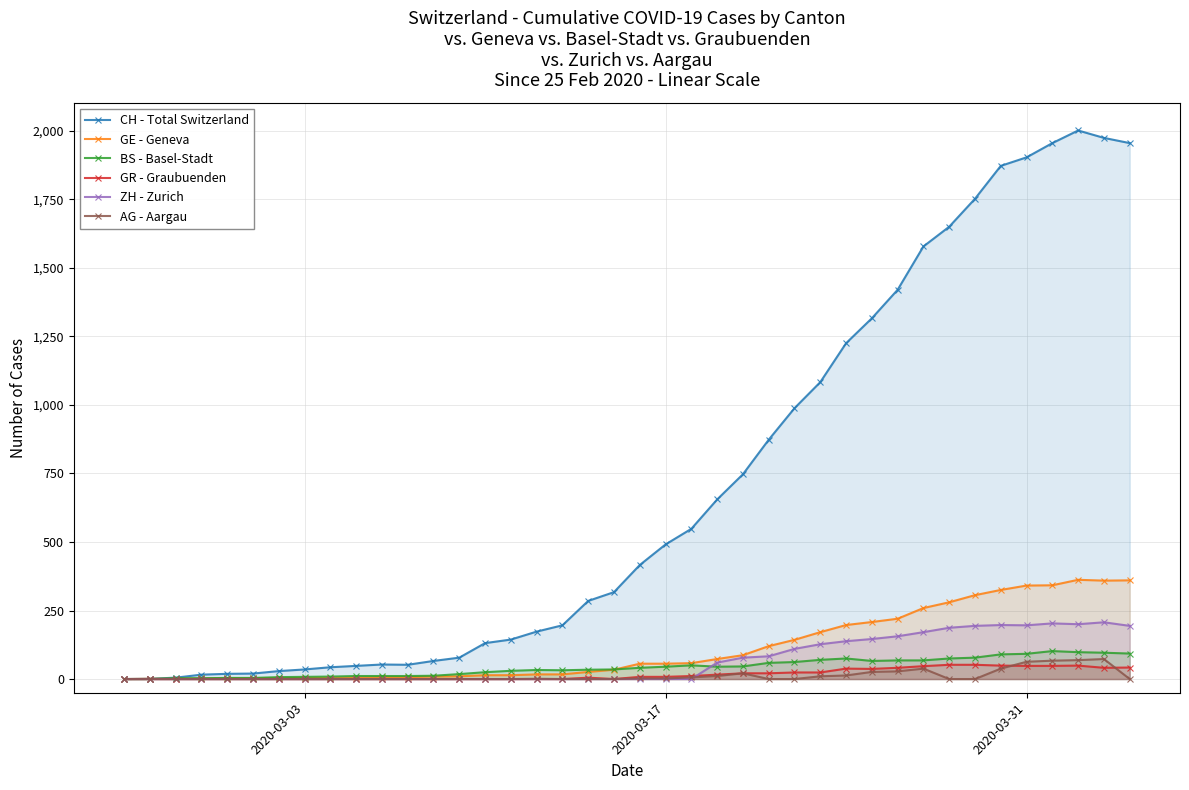

Which series has the largest range (max minus min)?

CH - Total Switzerland